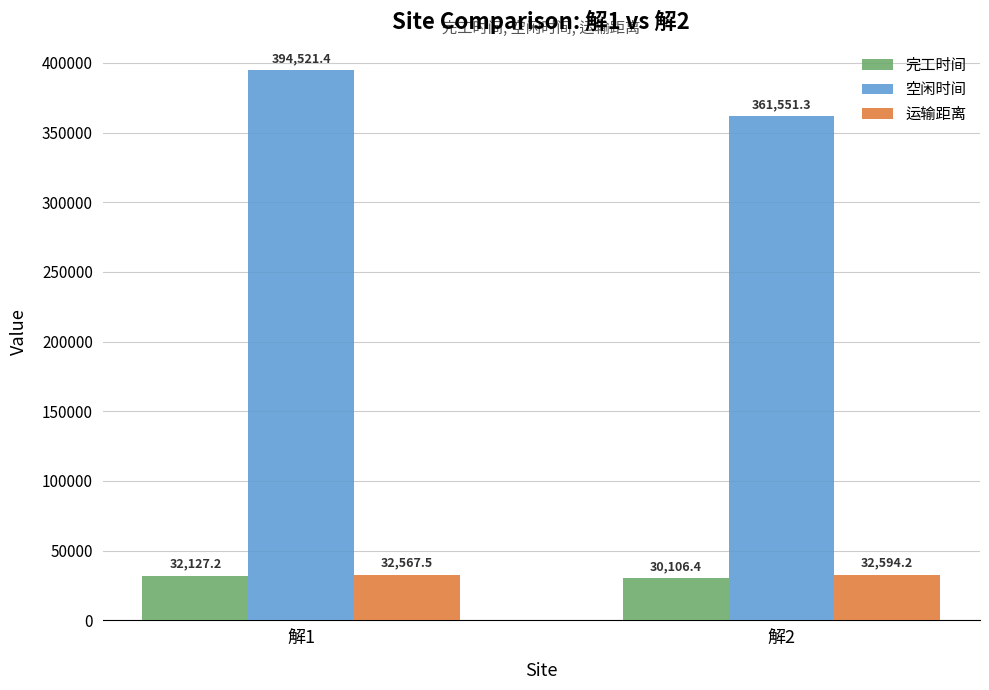

True or false: 运输距离 has a value of 55386.9 at 解1.

False